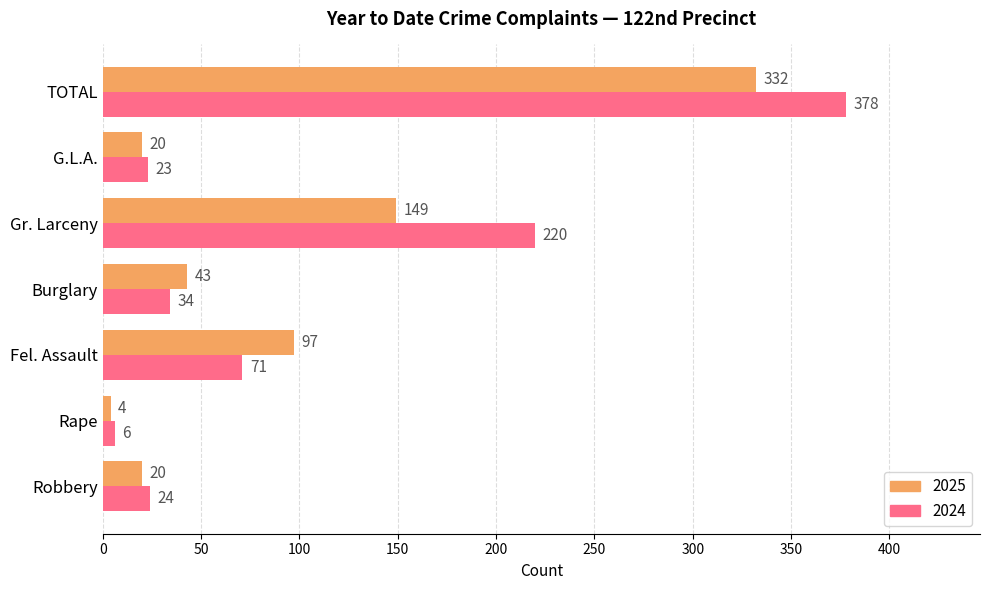

Which label corresponds to the smallest value in the chart?

Rape